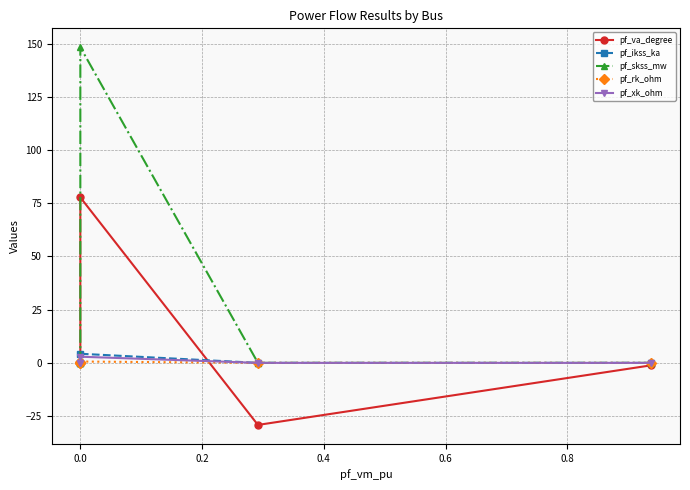

What is the difference between the maximum and minimum values in the pf_ikss_ka series?

4.3